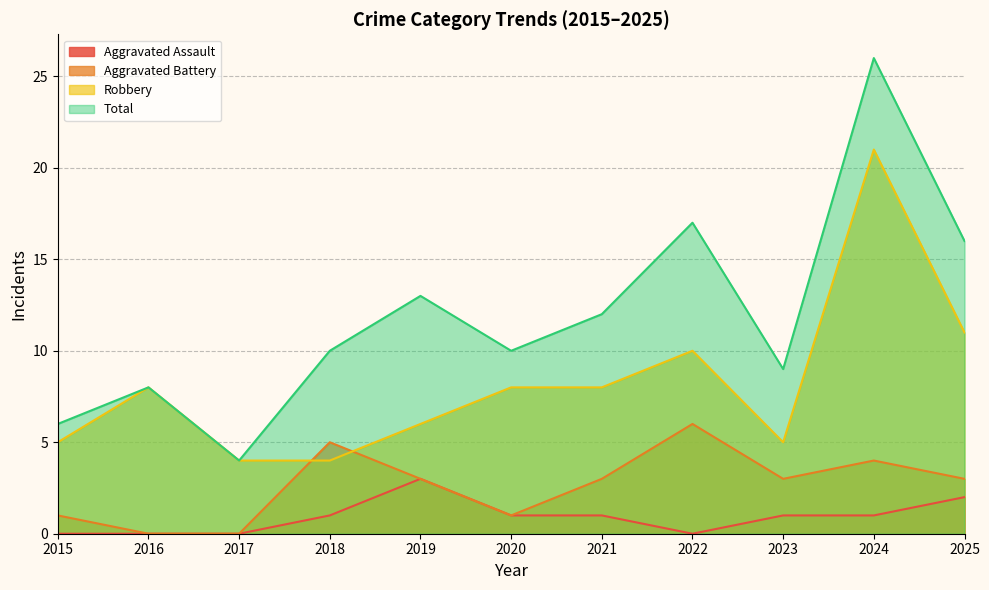

True or false: Robbery and Total cross at least once.

False